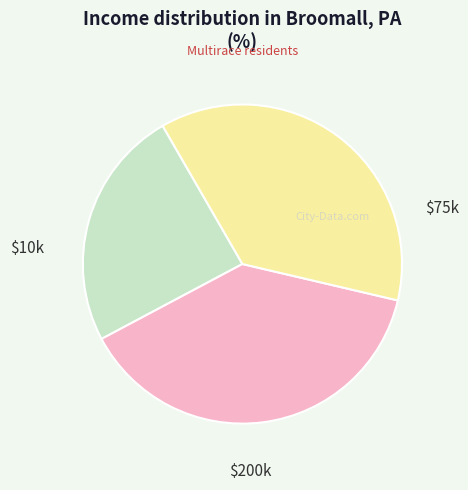

Does any single category account for the majority?

No